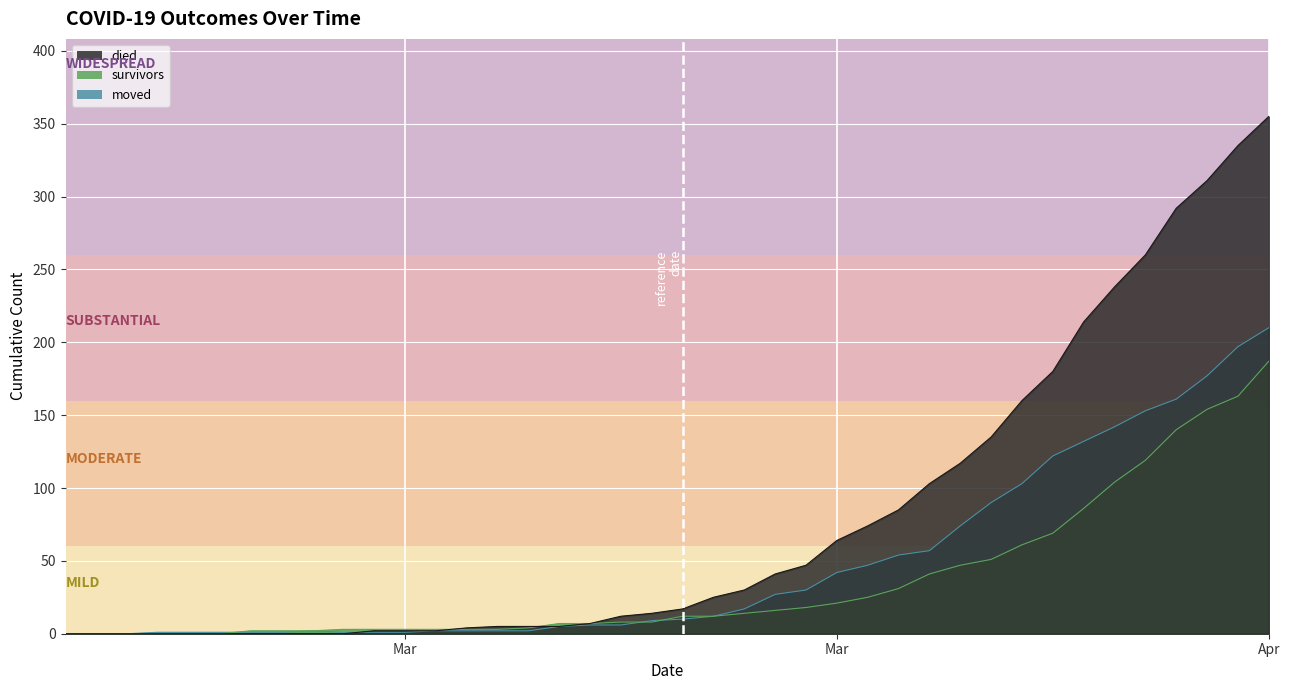

Count the number of data series in this chart.

3